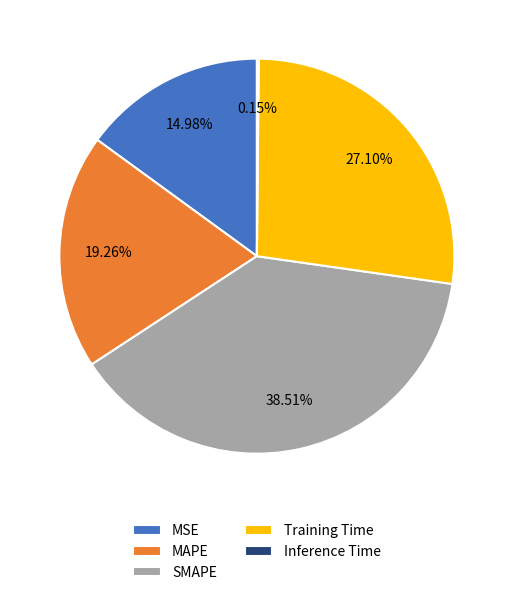

To the nearest percent, what is the combined percentage of MAPE and Training Time?

46%